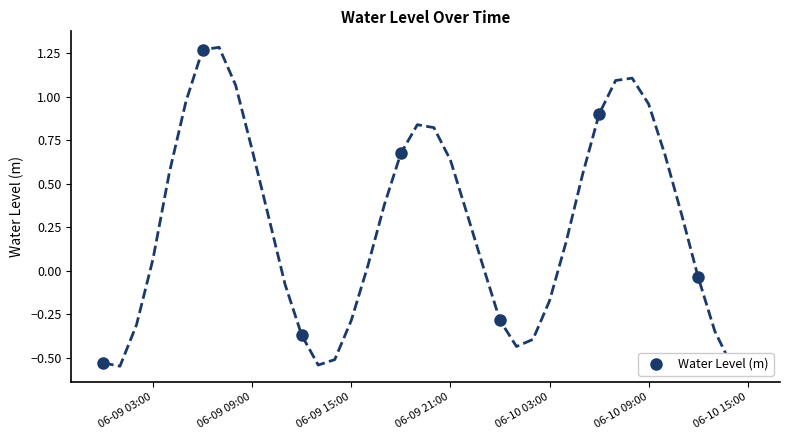

True or false: the data has more than 2 interior local peaks.

True